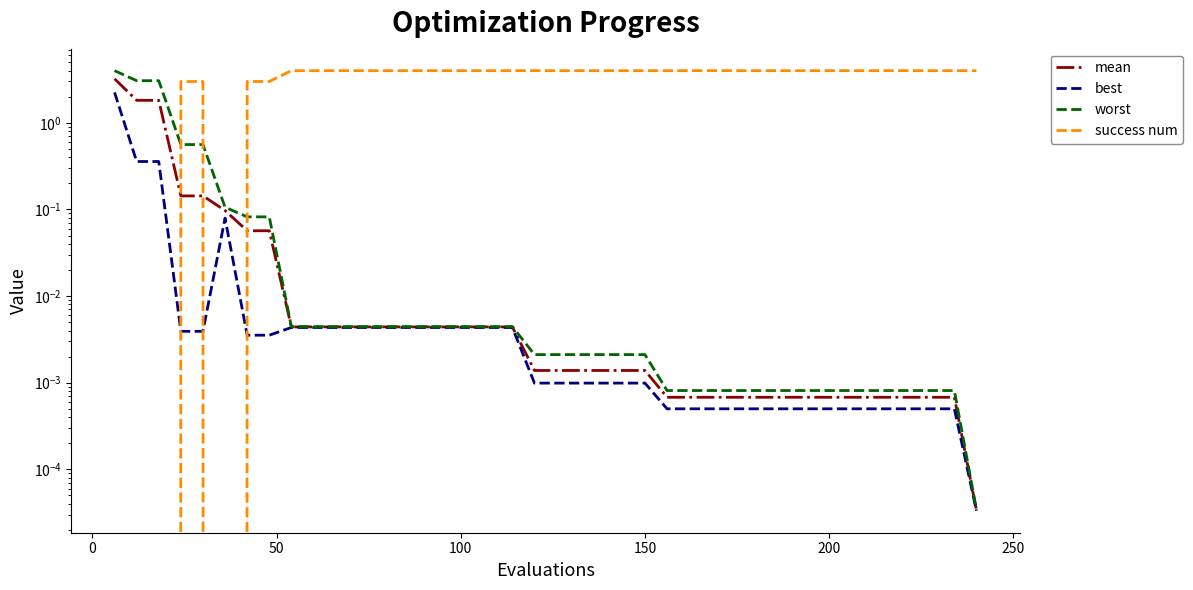

Reading right to left, list all the values displayed in this chart.

mean: 0.0	0.0	0.0	0.0	0.0	0.0	0.0	0.0	0.0	0.0	0.0	0.0	0.0	0.0	0.0	0.0	0.0	0.0	0.0	0.0	0.0	0.0	0.0	0.0	0.0	0.0	0.0	0.0	0.0	0.0	0.0	0.0	0.1	0.1	0.1	0.1	0.1	1.8	1.8	3.2
best: 0.0	0.0	0.0	0.0	0.0	0.0	0.0	0.0	0.0	0.0	0.0	0.0	0.0	0.0	0.0	0.0	0.0	0.0	0.0	0.0	0.0	0.0	0.0	0.0	0.0	0.0	0.0	0.0	0.0	0.0	0.0	0.0	0.0	0.0	0.1	0.0	0.0	0.4	0.4	2.2
worst: 0.0	0.0	0.0	0.0	0.0	0.0	0.0	0.0	0.0	0.0	0.0	0.0	0.0	0.0	0.0	0.0	0.0	0.0	0.0	0.0	0.0	0.0	0.0	0.0	0.0	0.0	0.0	0.0	0.0	0.0	0.0	0.0	0.1	0.1	0.1	0.6	0.6	3.1	3.1	4.0
success num: 4.0	4.0	4.0	4.0	4.0	4.0	4.0	4.0	4.0	4.0	4.0	4.0	4.0	4.0	4.0	4.0	4.0	4.0	4.0	4.0	4.0	4.0	4.0	4.0	4.0	4.0	4.0	4.0	4.0	4.0	4.0	4.0	3.0	3.0	0.0	3.0	3.0	0.0	0.0	0.0